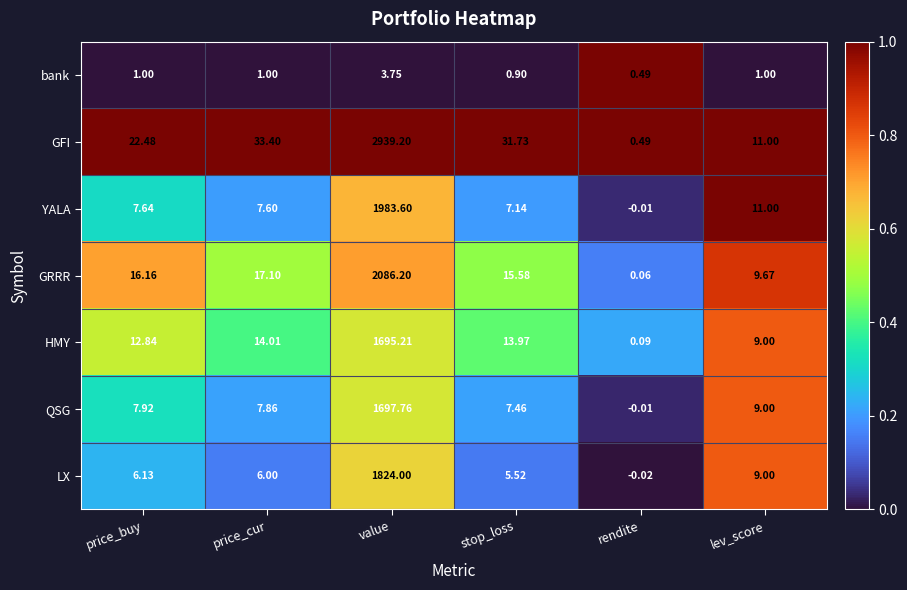

Rank the series at price_cur from highest to lowest value.

GFI, GRRR, HMY, QSG, YALA, LX, bank